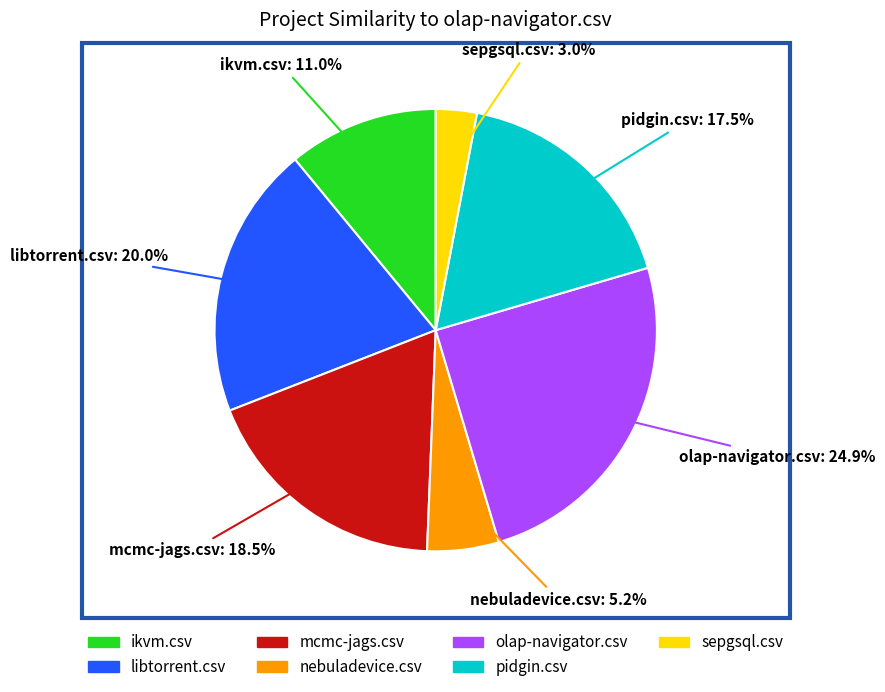

To the nearest percent, what is the average slice percentage?

14%